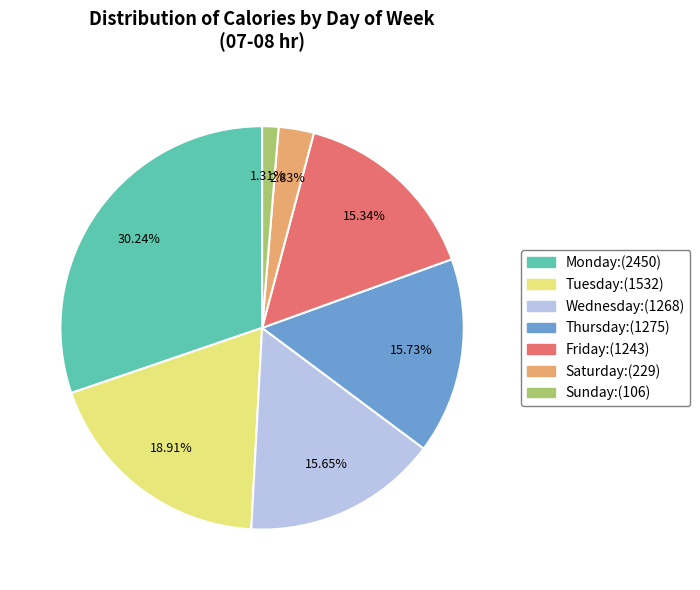

Between Sunday and Monday, which is larger?

Monday